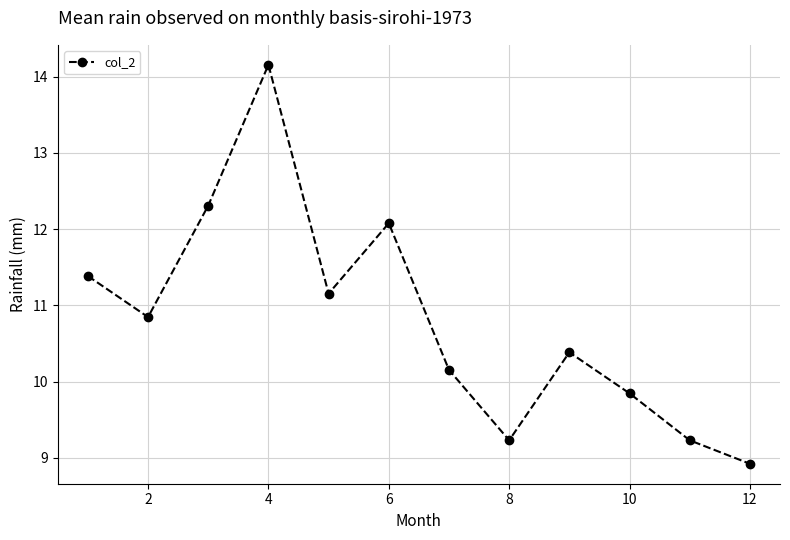

What is the difference between the maximum and minimum values?

5.2